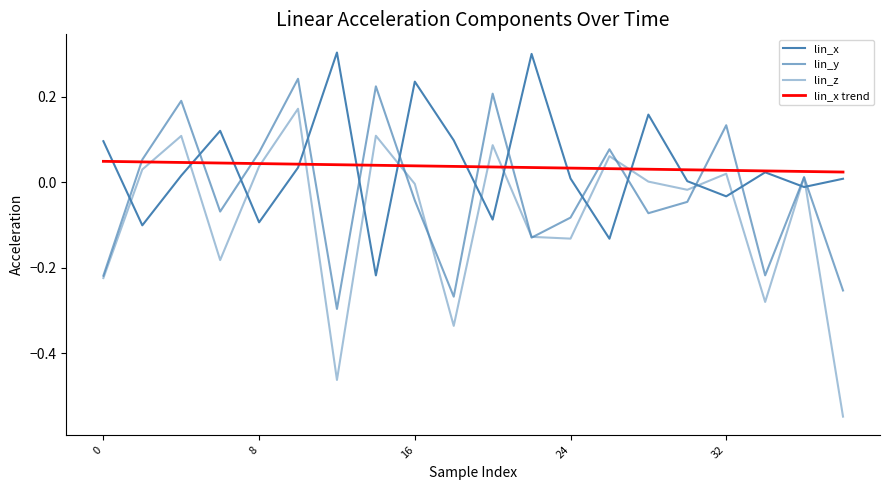

How many lines are shown in the chart?

4